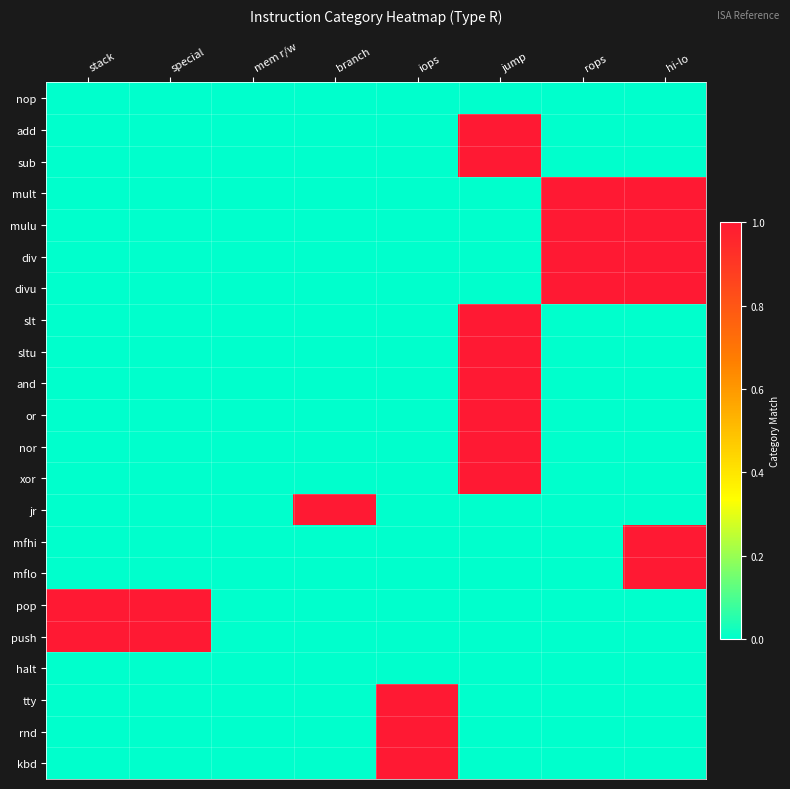

Reading right to left, list all the values displayed in this chart.

nop: hi-lo=0	rops=0	jump=0	iops=0	branch=0	mem r/w=0	special=0	stack=0
add: hi-lo=0	rops=0	jump=1	iops=0	branch=0	mem r/w=0	special=0	stack=0
sub: hi-lo=0	rops=0	jump=1	iops=0	branch=0	mem r/w=0	special=0	stack=0
mult: hi-lo=1	rops=1	jump=0	iops=0	branch=0	mem r/w=0	special=0	stack=0
mulu: hi-lo=1	rops=1	jump=0	iops=0	branch=0	mem r/w=0	special=0	stack=0
div: hi-lo=1	rops=1	jump=0	iops=0	branch=0	mem r/w=0	special=0	stack=0
divu: hi-lo=1	rops=1	jump=0	iops=0	branch=0	mem r/w=0	special=0	stack=0
slt: hi-lo=0	rops=0	jump=1	iops=0	branch=0	mem r/w=0	special=0	stack=0
sltu: hi-lo=0	rops=0	jump=1	iops=0	branch=0	mem r/w=0	special=0	stack=0
and: hi-lo=0	rops=0	jump=1	iops=0	branch=0	mem r/w=0	special=0	stack=0
or: hi-lo=0	rops=0	jump=1	iops=0	branch=0	mem r/w=0	special=0	stack=0
nor: hi-lo=0	rops=0	jump=1	iops=0	branch=0	mem r/w=0	special=0	stack=0
xor: hi-lo=0	rops=0	jump=1	iops=0	branch=0	mem r/w=0	special=0	stack=0
jr: hi-lo=0	rops=0	jump=0	iops=0	branch=1	mem r/w=0	special=0	stack=0
mfhi: hi-lo=1	rops=0	jump=0	iops=0	branch=0	mem r/w=0	special=0	stack=0
mflo: hi-lo=1	rops=0	jump=0	iops=0	branch=0	mem r/w=0	special=0	stack=0
pop: hi-lo=0	rops=0	jump=0	iops=0	branch=0	mem r/w=0	special=1	stack=1
push: hi-lo=0	rops=0	jump=0	iops=0	branch=0	mem r/w=0	special=1	stack=1
halt: hi-lo=0	rops=0	jump=0	iops=0	branch=0	mem r/w=0	special=0	stack=0
tty: hi-lo=0	rops=0	jump=0	iops=1	branch=0	mem r/w=0	special=0	stack=0
rnd: hi-lo=0	rops=0	jump=0	iops=1	branch=0	mem r/w=0	special=0	stack=0
kbd: hi-lo=0	rops=0	jump=0	iops=1	branch=0	mem r/w=0	special=0	stack=0